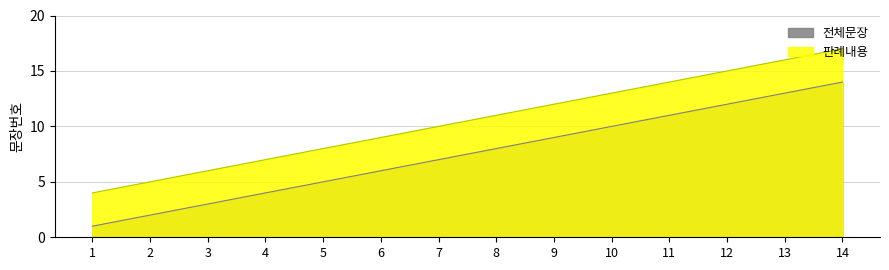

Is the value of 전체문장 at 7 greater than the value of 판례내용 at 9?

No